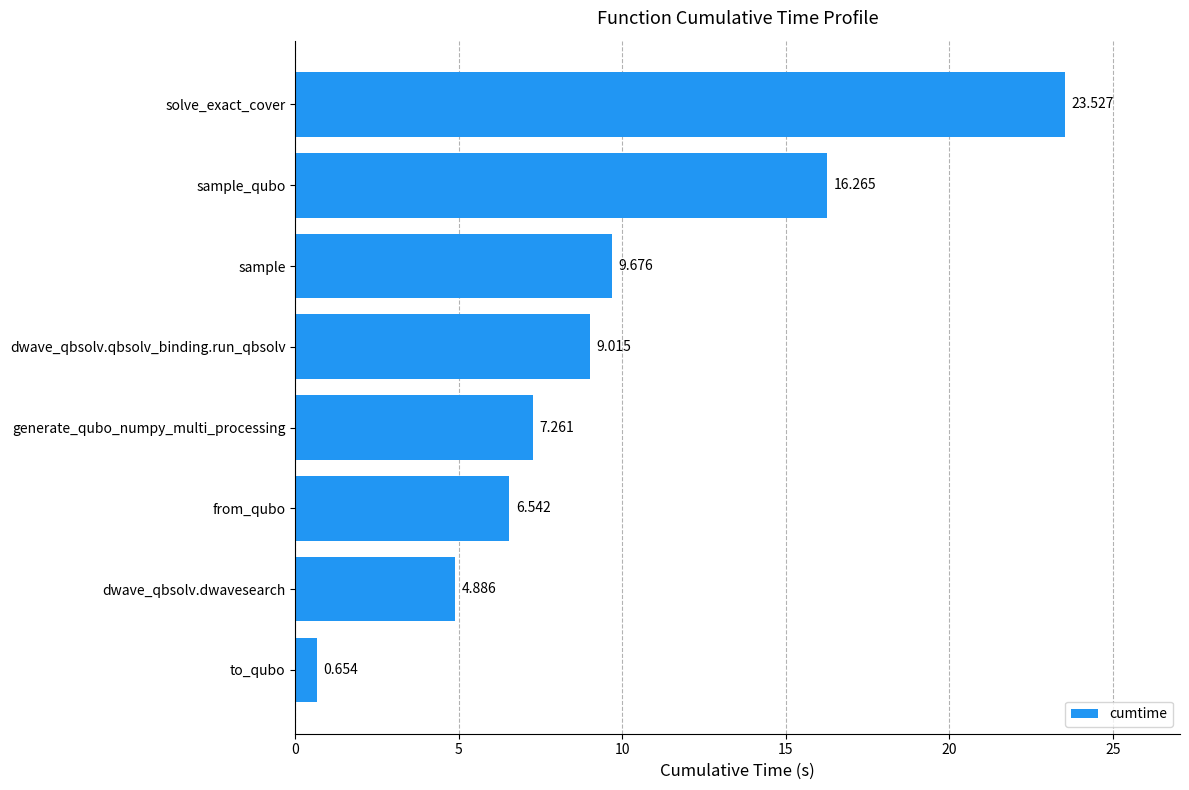

What is the difference between the maximum and second lowest values?

18.6